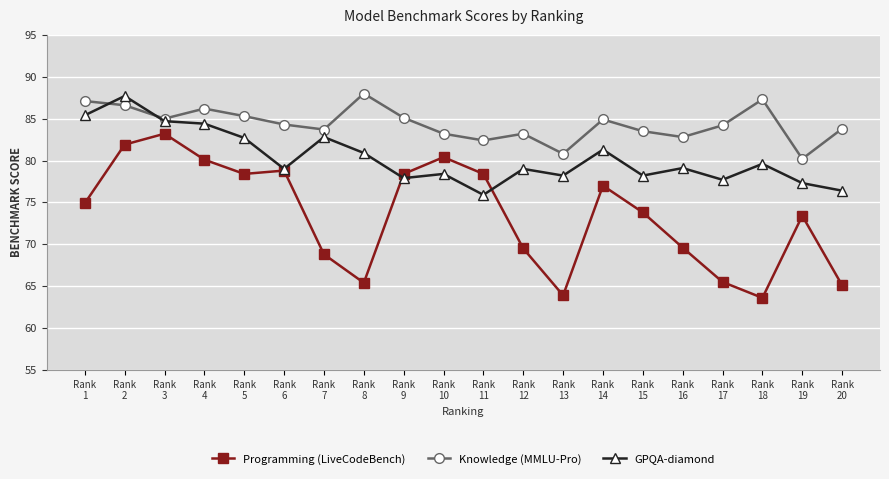

In Knowledge (MMLU-Pro), how many points are lower than both neighbors (excluding endpoints)?

6